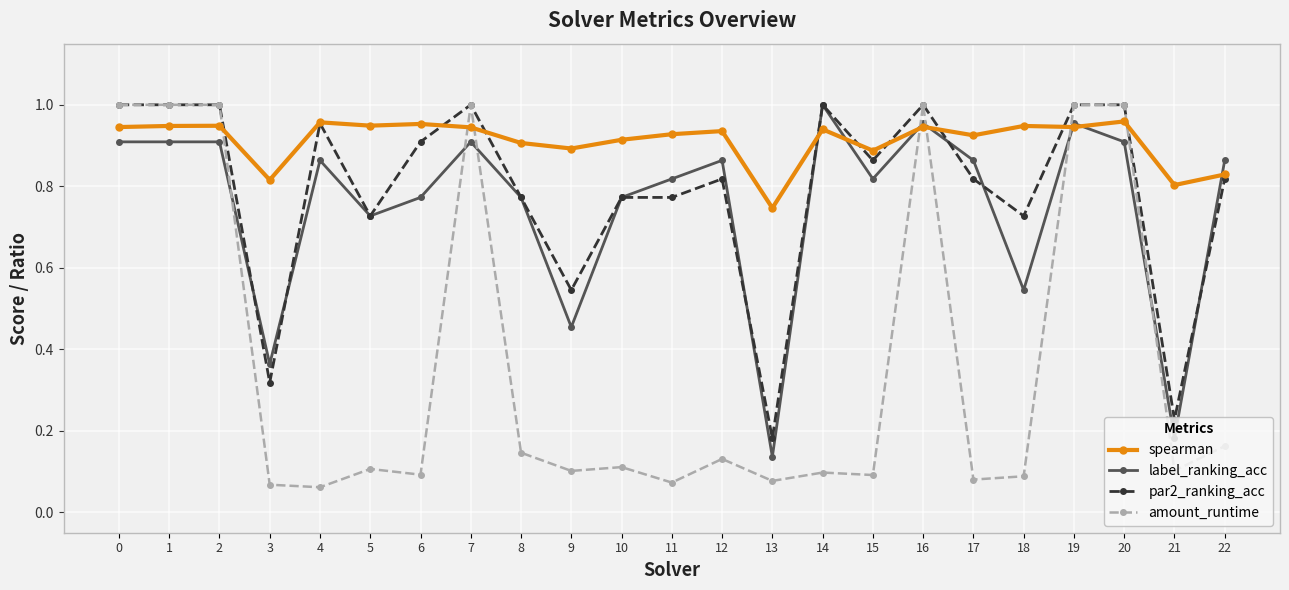

Which series changed the most between 0 and 5?

amount_runtime